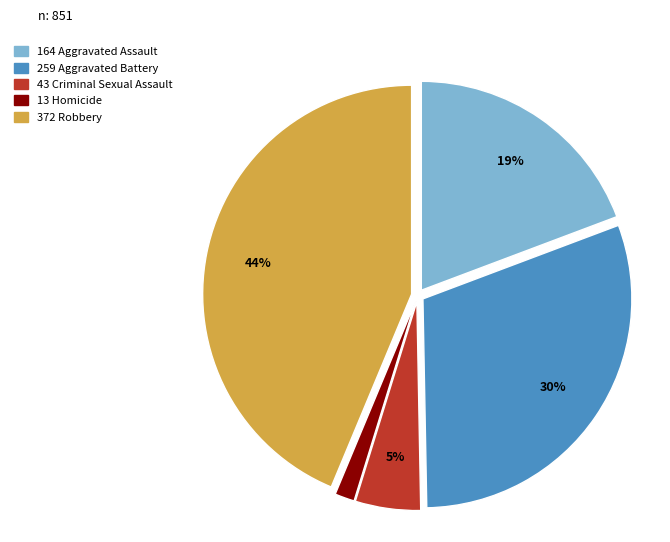

Is there a majority slice in this chart?

No